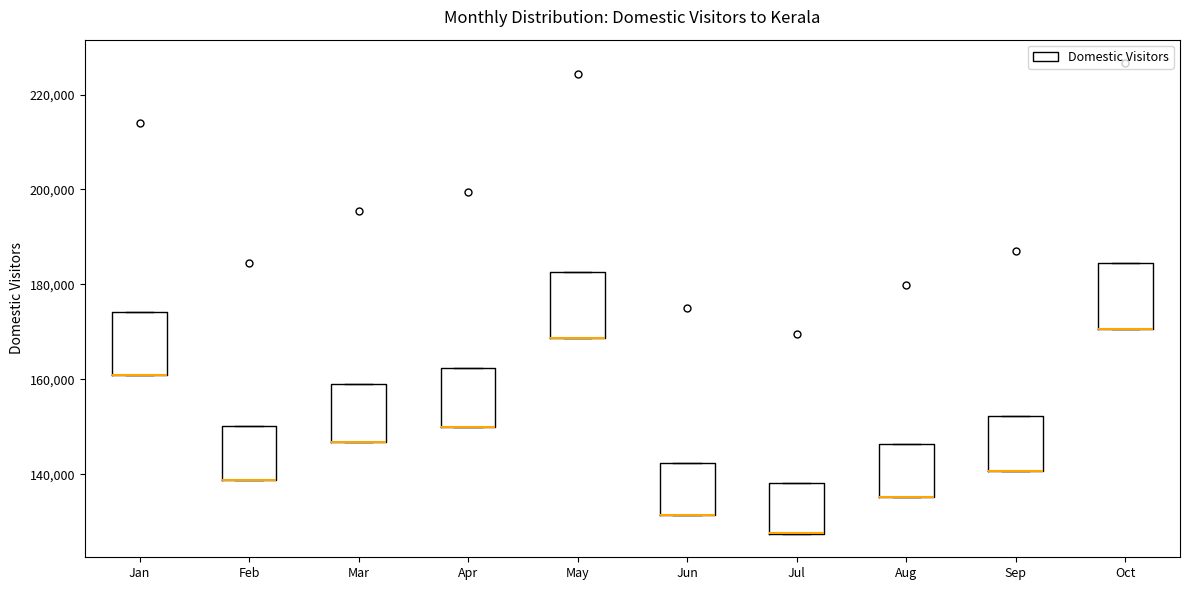

Where is the upper edge of the box for Jun on the y-axis? The values are not printed on the chart, so give them approximately, as read against the axis.

142000